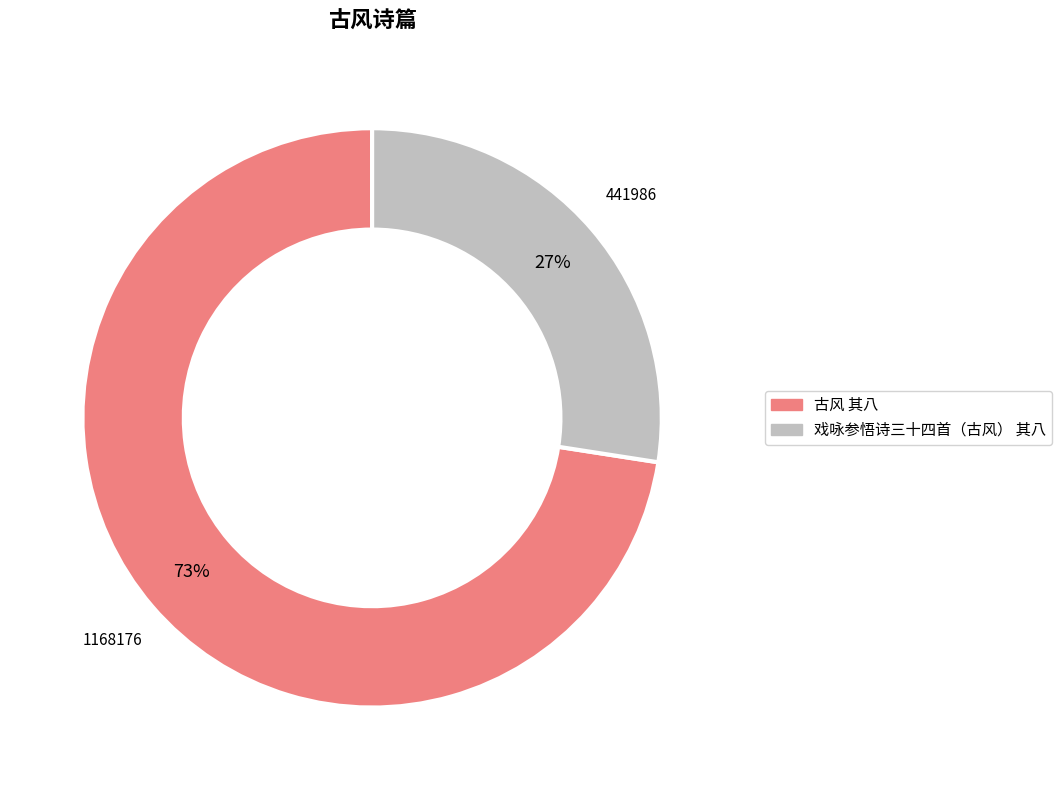

Which category has the biggest portion of the pie?

古风 其八